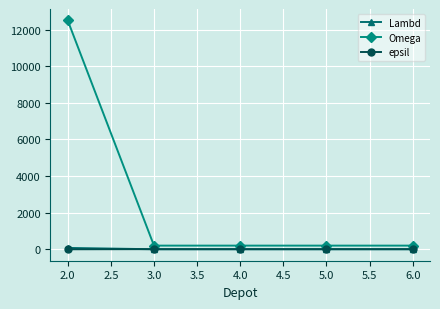

True or false: Lambd has more than 2 points higher than both neighbors.

False